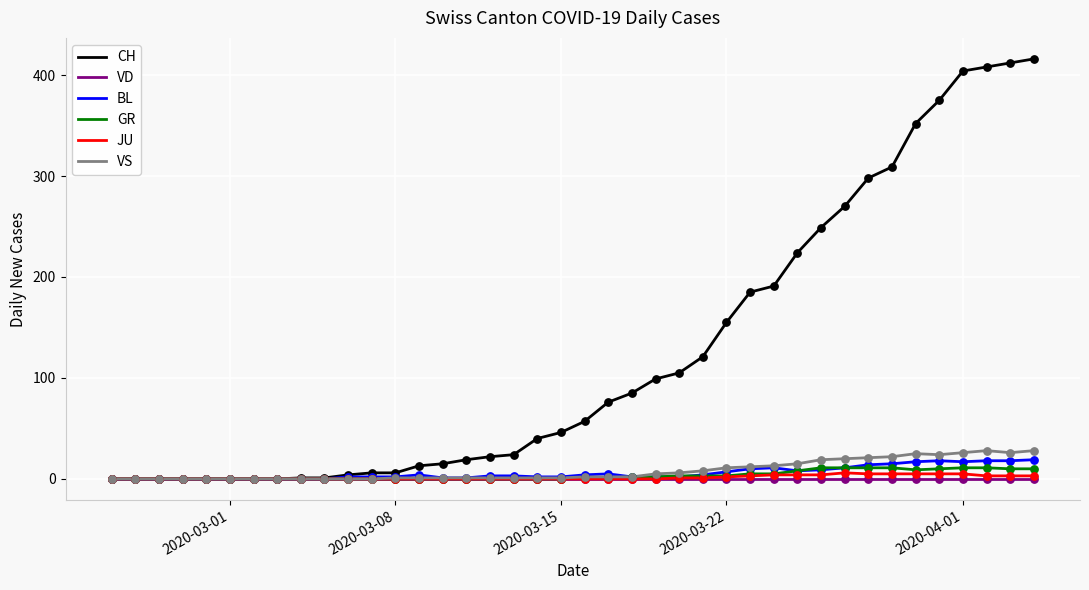

Which series has the largest total across all categories?

CH